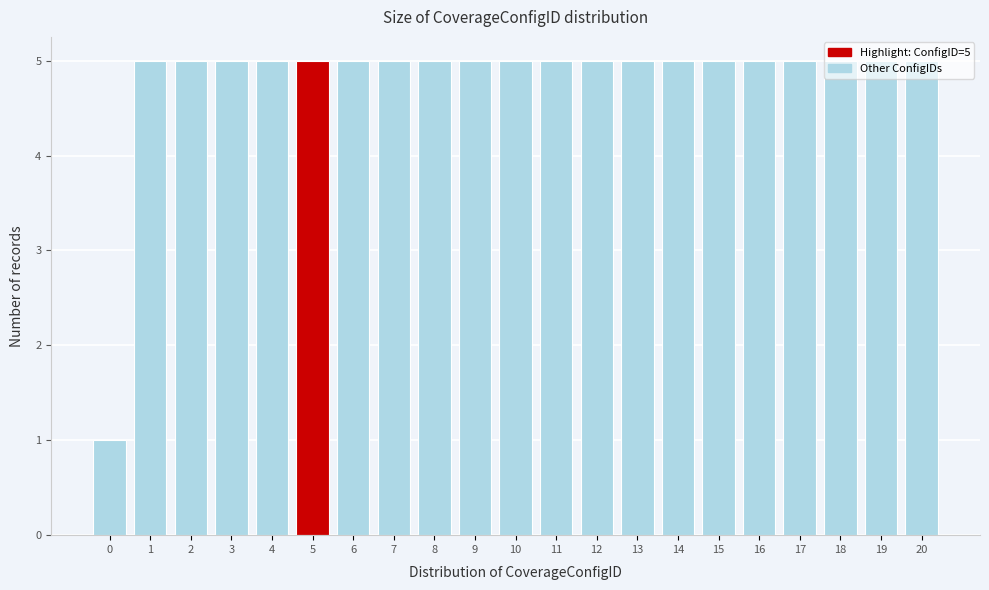

What is the maximum value shown in the chart?

5